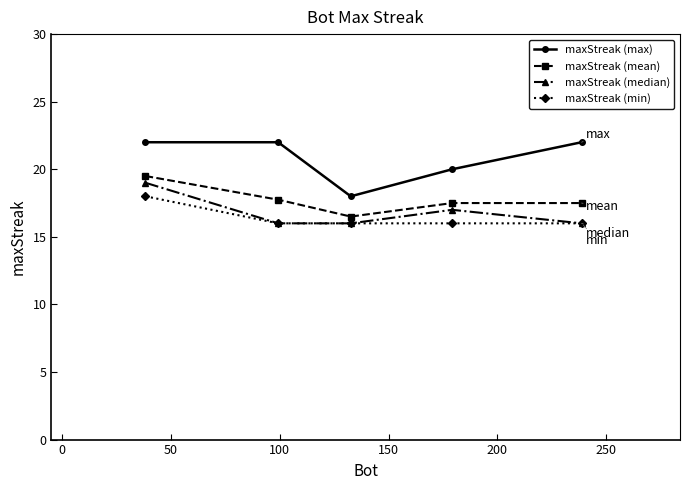

How many distinct data groups are displayed?

4